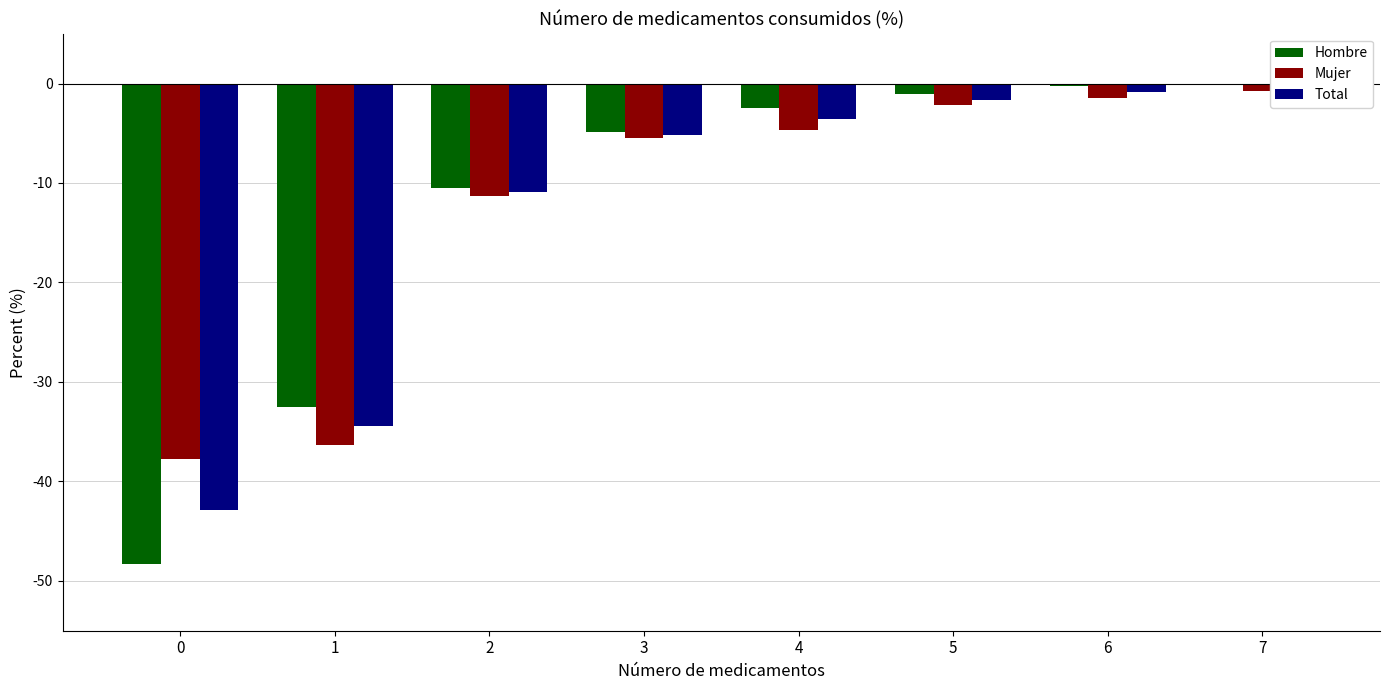

How many negative values does the Hombre series have?

7